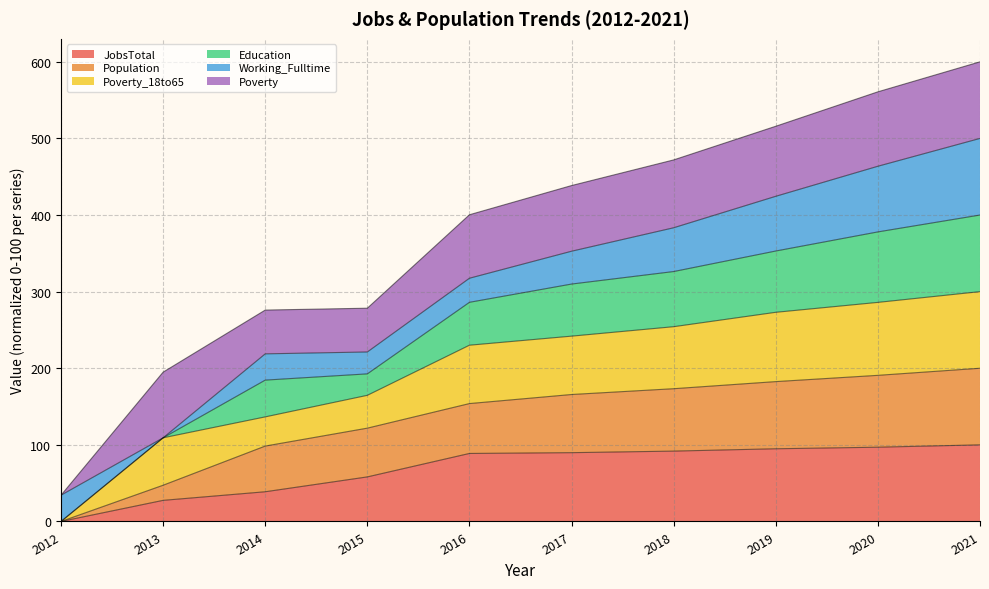

Which series has the largest range (max minus min)?

Education